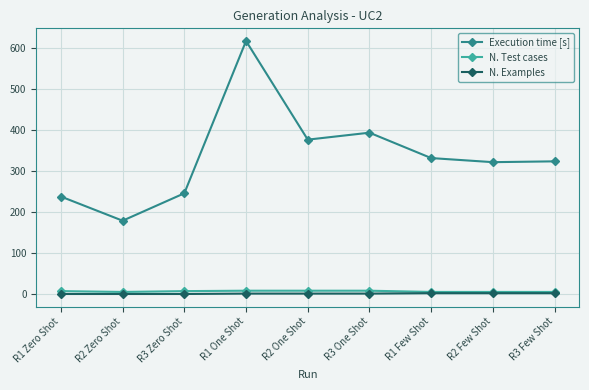

Rank the series at R1 Zero Shot from lowest to highest value.

N. Examples, N. Test cases, Execution time [s]